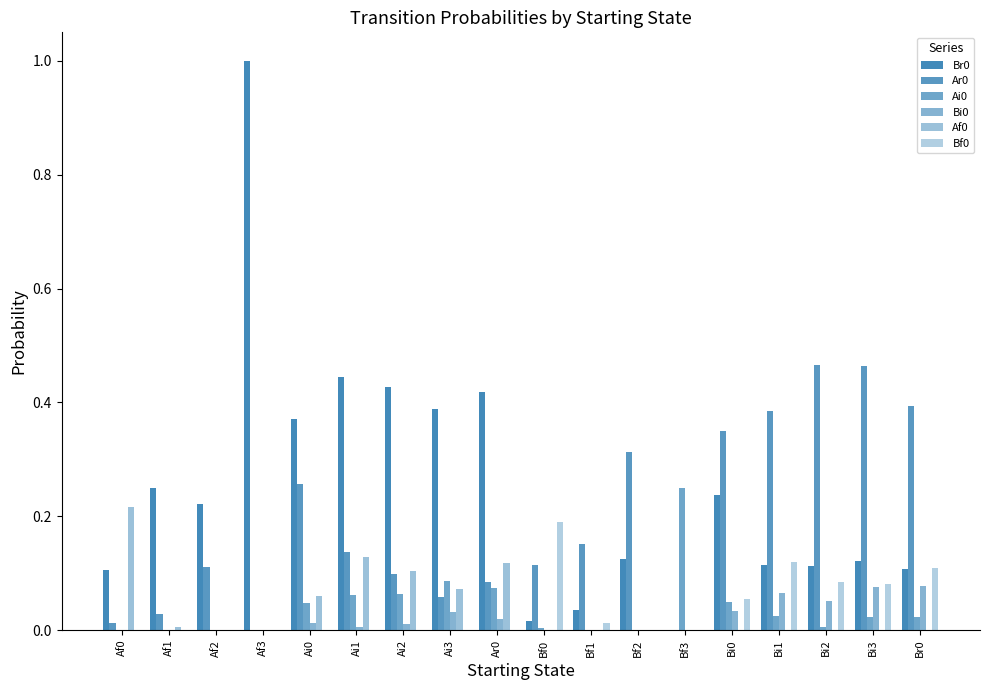

True or false: Ai0 has a value of 0.0 at Bi1.

False